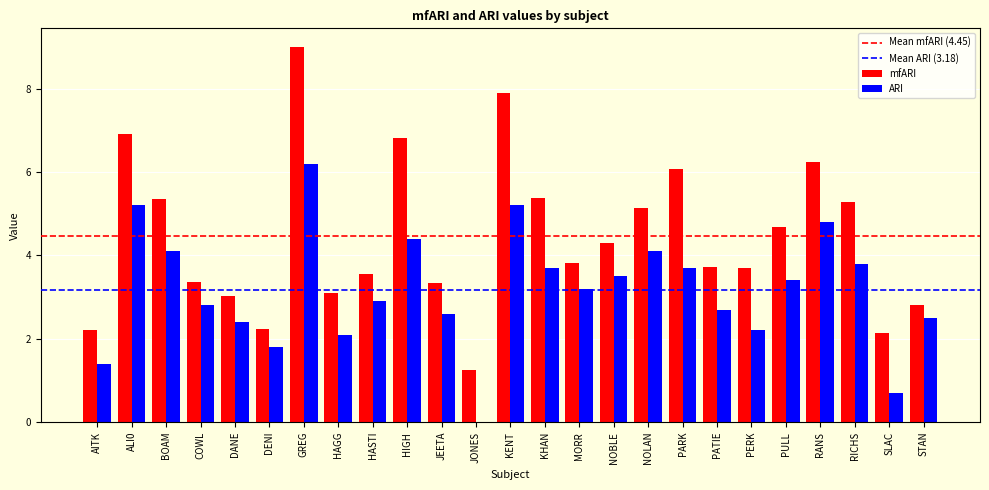

True or false: ARI has a value of 2.8 at HAGG.

False